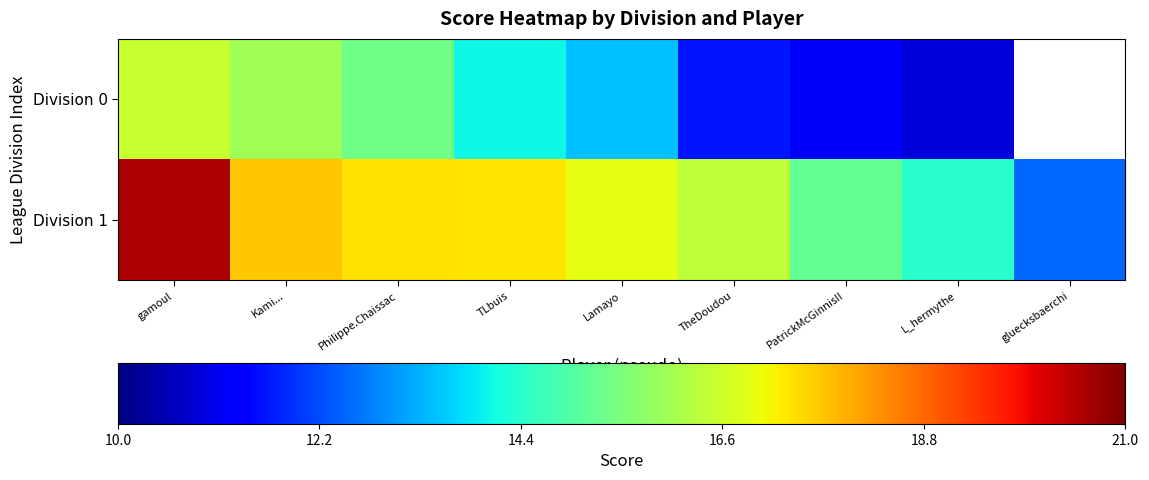

What value does the Division 0 series have at TLbuis?

14.1